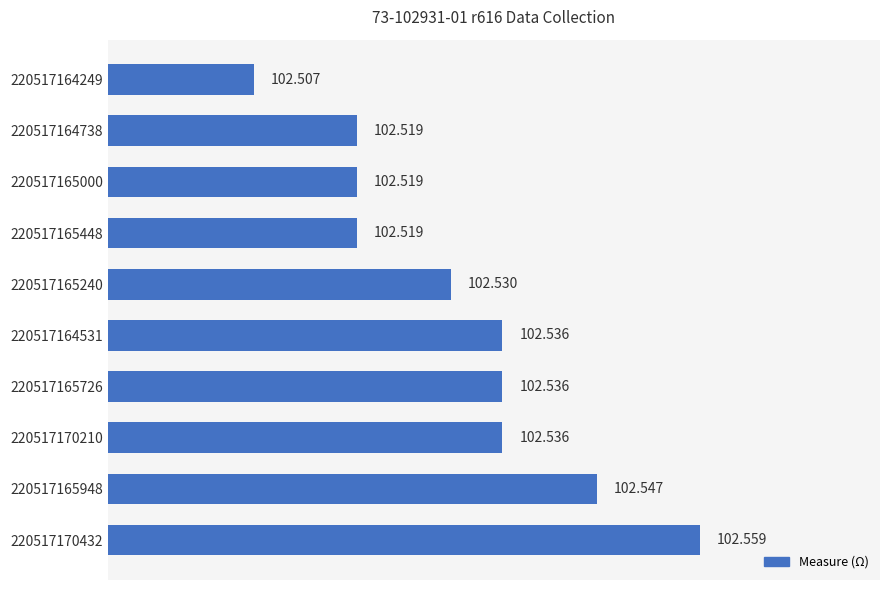

Are the bars horizontal?

Yes